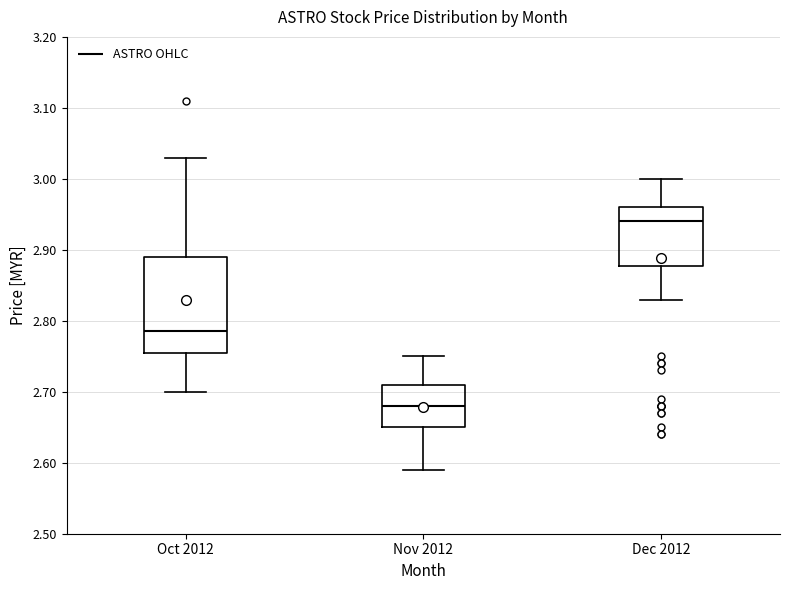

Which box's median line is the highest?

Dec 2012